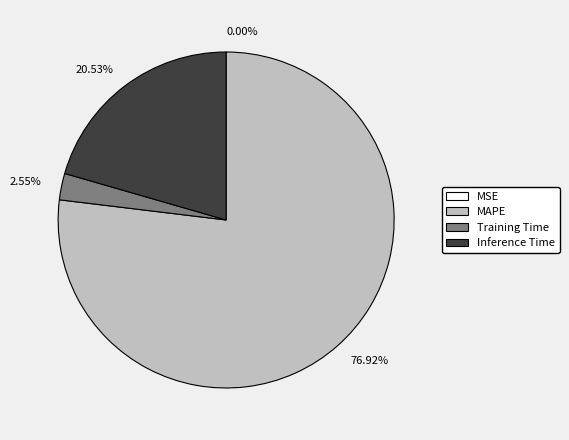

Which category has the biggest portion of the pie?

MAPE